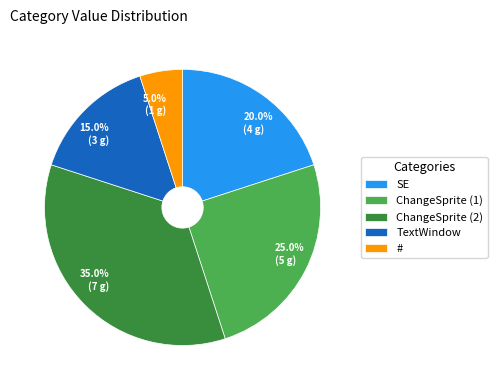

Is it true that # is 5% of the pie?

True